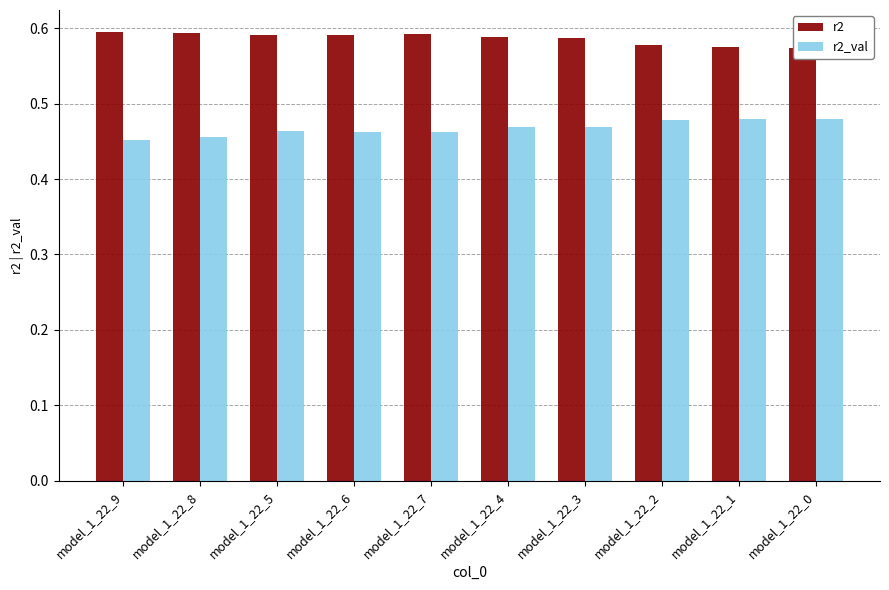

How many bars are there in each group?

2